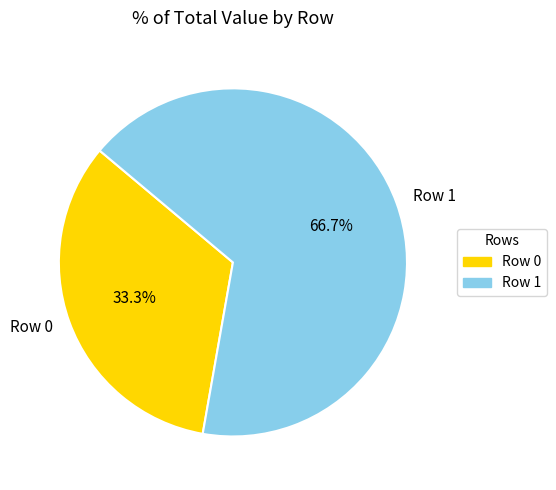

True or false: Row 0 accounts for 33% of the total.

True